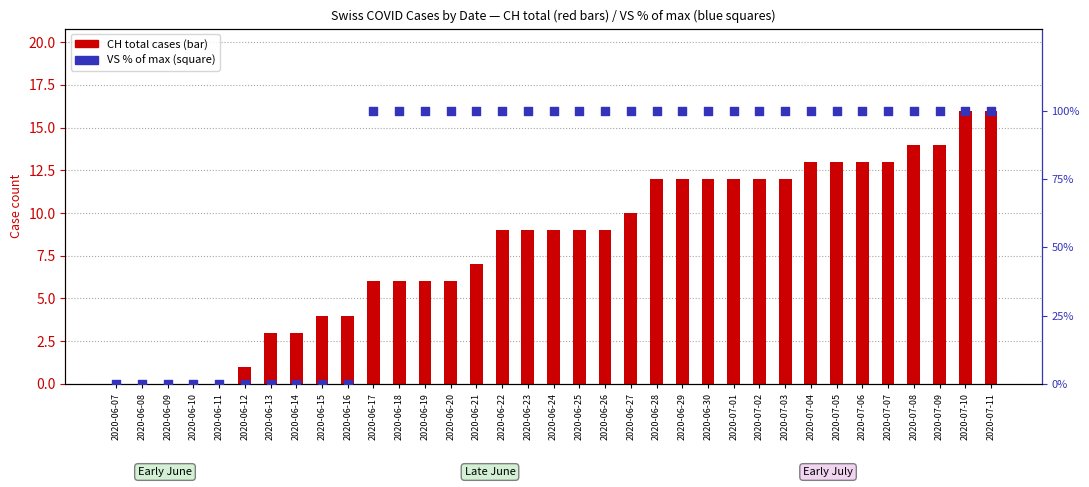

What is the total value across all series at 2020-06-21?

107